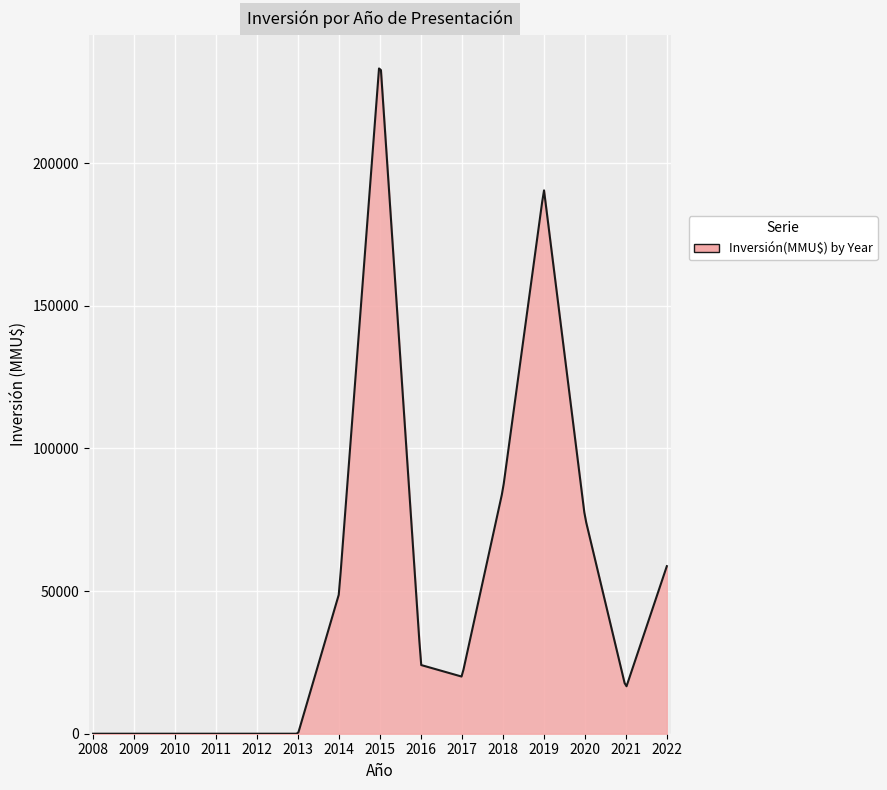

Count the number of data series in this chart.

1